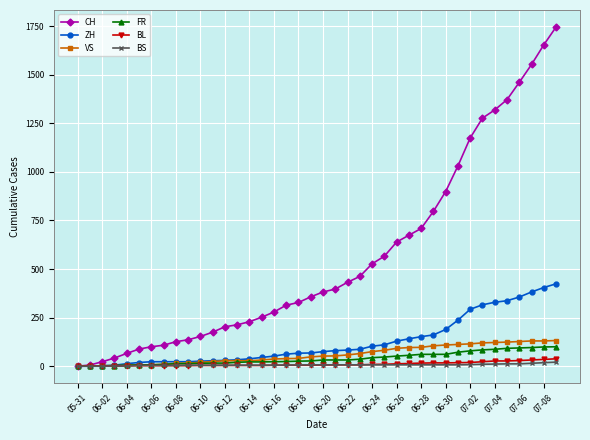

Which series has the largest range (max minus min)?

CH